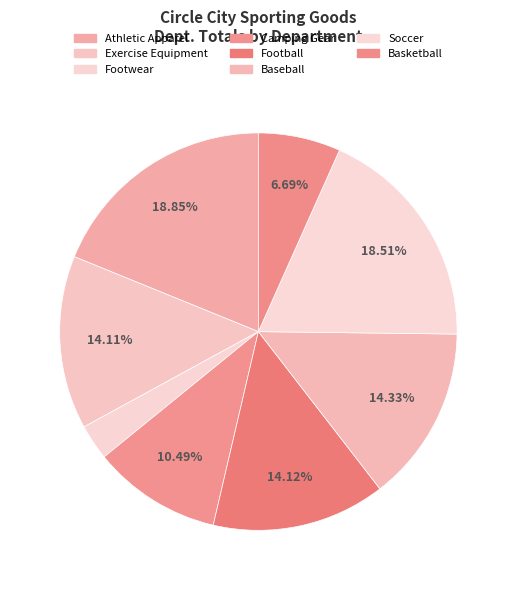

Is it true that Footwear is 3% of the pie?

True